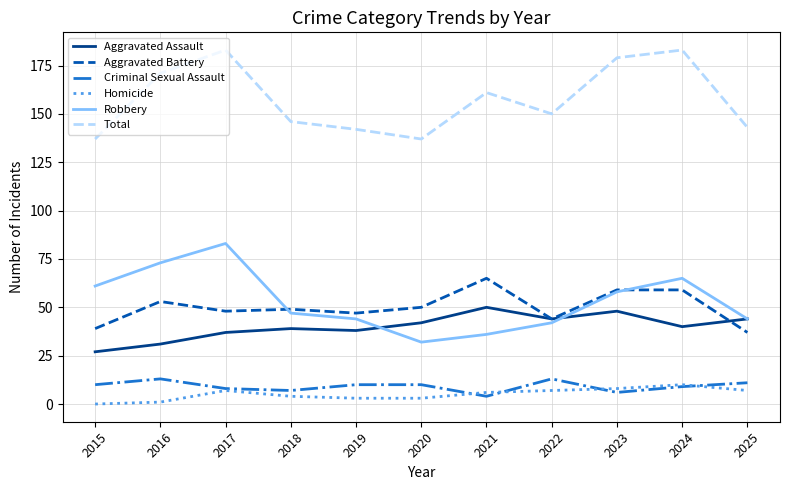

Reading left to right, transcribe all the data shown in this chart.

Aggravated Assault: 2015=27	2016=31	2017=37	2018=39	2019=38	2020=42	2021=50	2022=44	2023=48	2024=40	2025=44
Aggravated Battery: 2015=39	2016=53	2017=48	2018=49	2019=47	2020=50	2021=65	2022=44	2023=59	2024=59	2025=37
Criminal Sexual Assault: 2015=10	2016=13	2017=8	2018=7	2019=10	2020=10	2021=4	2022=13	2023=6	2024=9	2025=11
Homicide: 2015=0	2016=1	2017=7	2018=4	2019=3	2020=3	2021=6	2022=7	2023=8	2024=10	2025=7
Robbery: 2015=61	2016=73	2017=83	2018=47	2019=44	2020=32	2021=36	2022=42	2023=58	2024=65	2025=44
Total: 2015=137	2016=171	2017=183	2018=146	2019=142	2020=137	2021=161	2022=150	2023=179	2024=183	2025=143